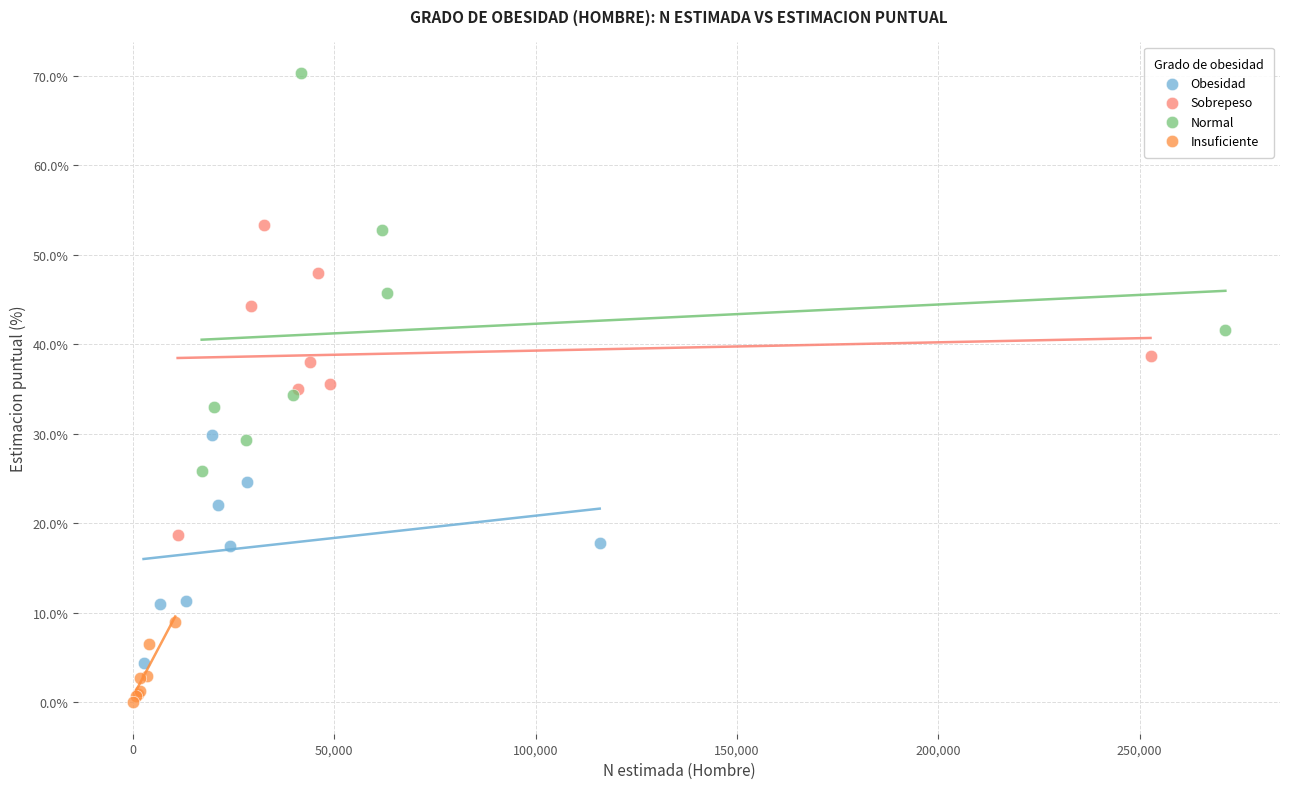

Which series reaches the minimum Y coordinate?

Insuficiente